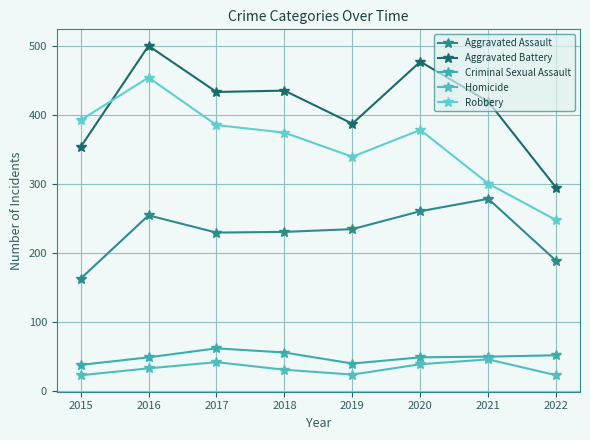

True or false: Aggravated Assault and Aggravated Battery intersect in this chart.

False